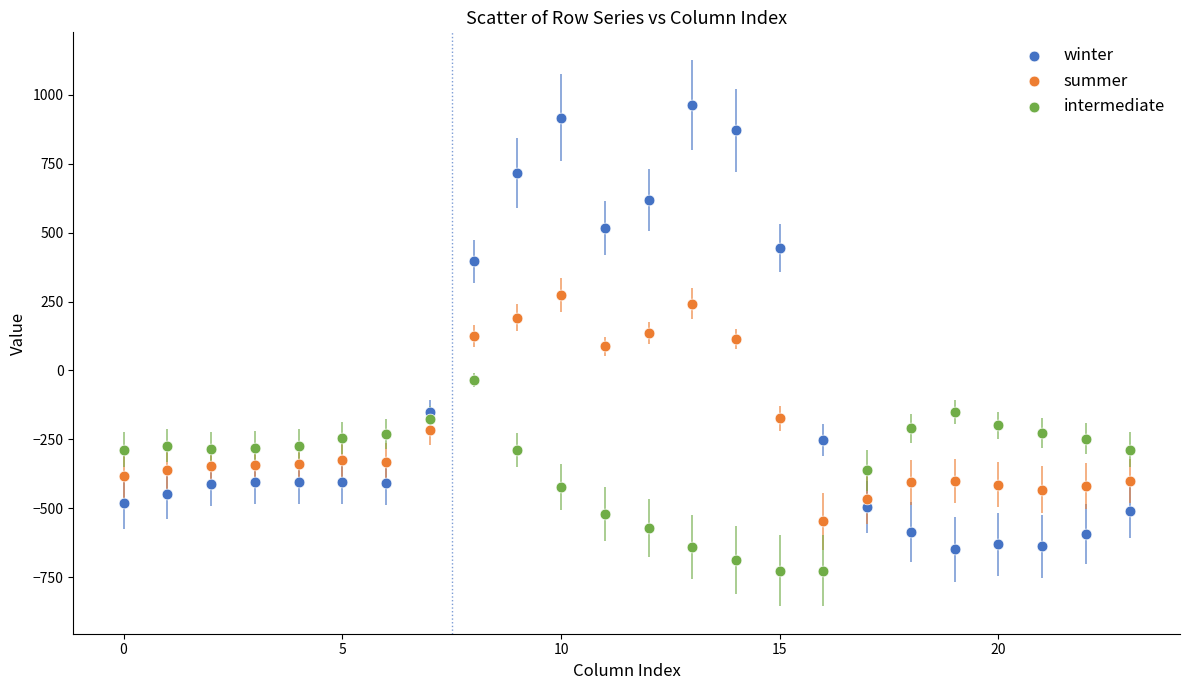

Which series contains the lowest Y value?

intermediate